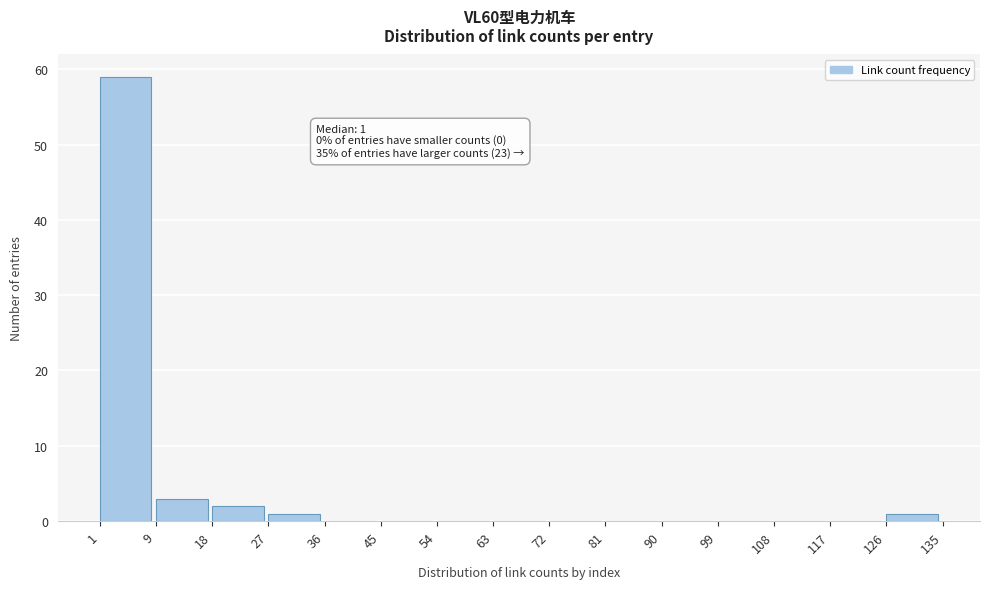

Over which range of the x-axis is the bar tallest?

1 to 9